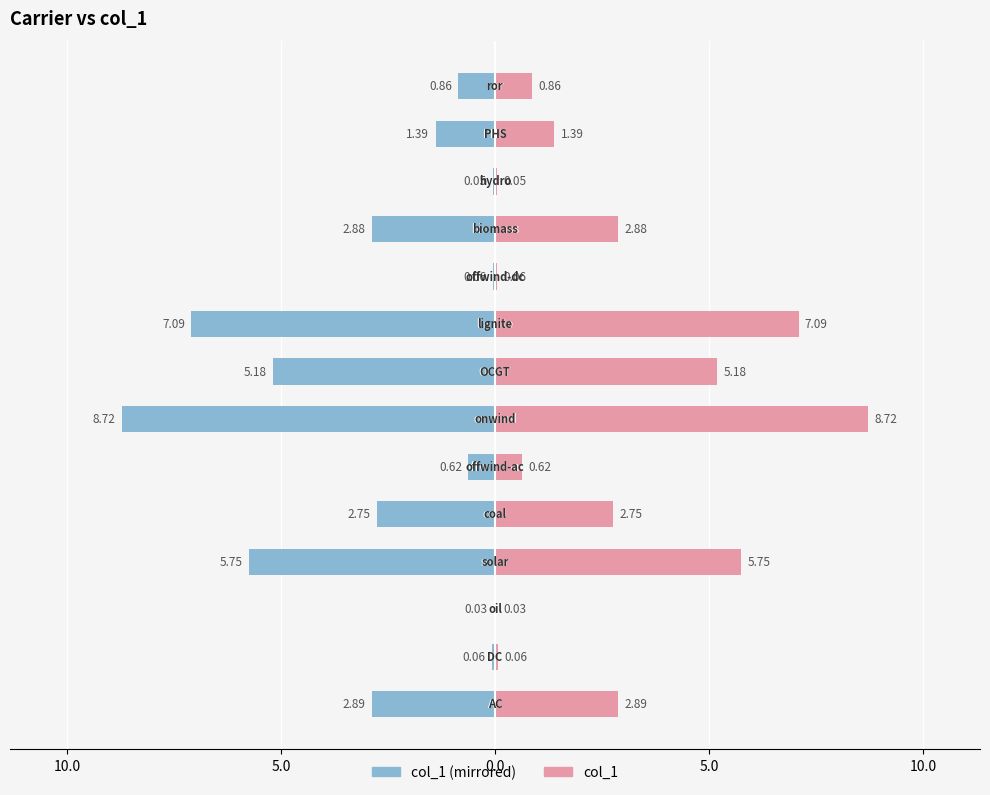

What is the average value of the col_1 (left) series?

-2.7